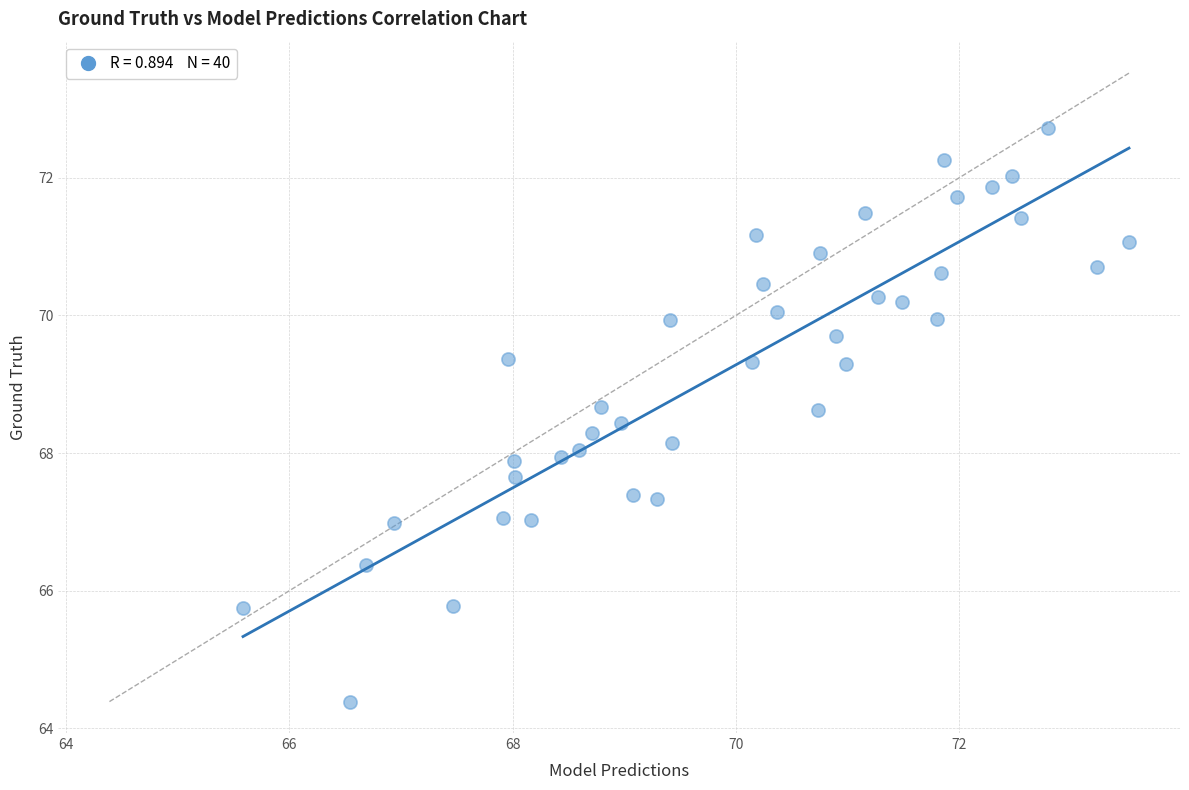

What is the range of X values (max minus min)?

7.9